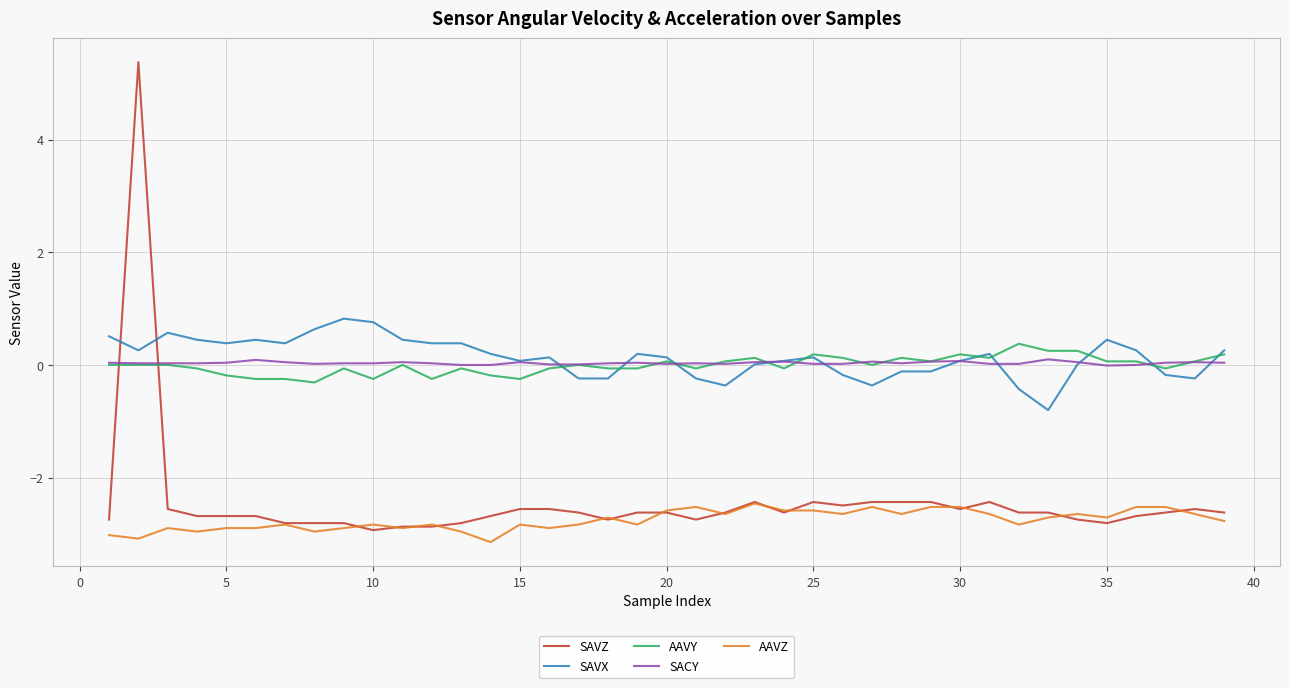

True or false: AAVZ and SACY cross at least once.

False